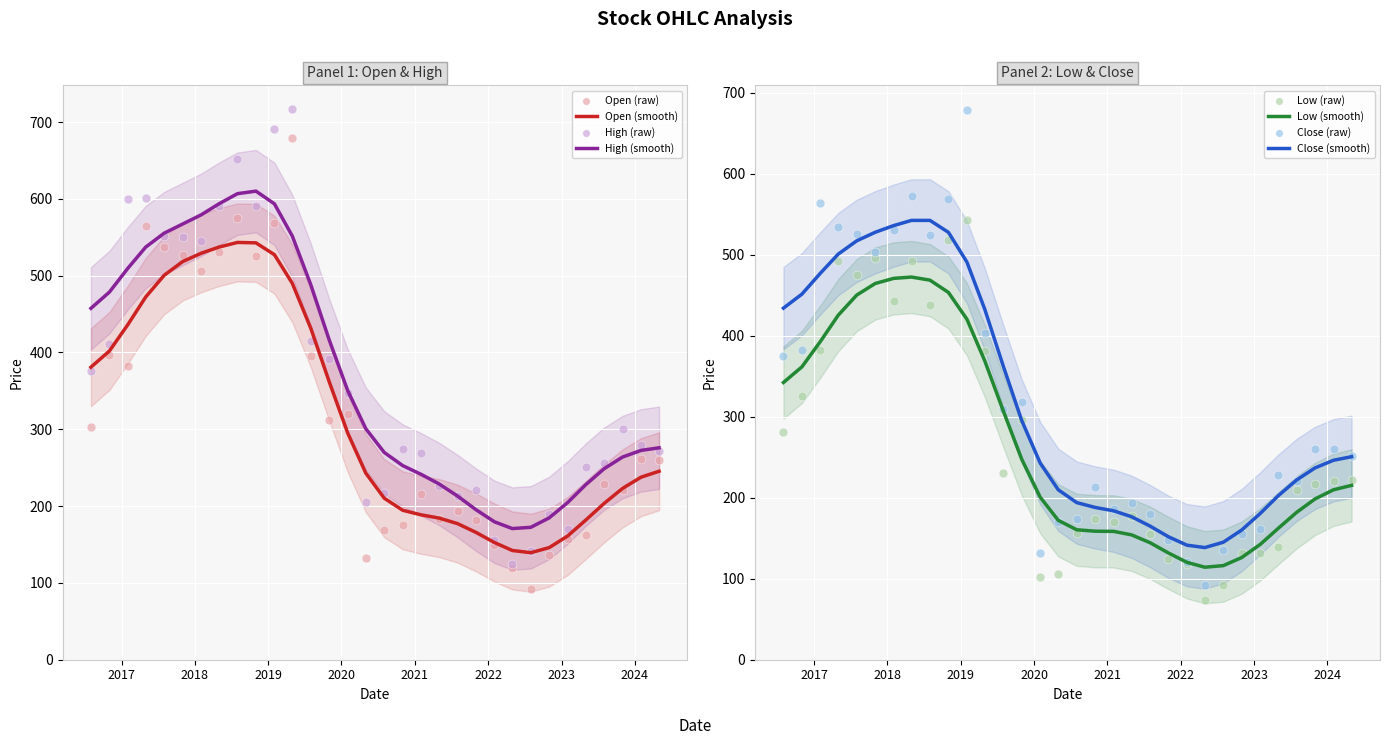

What are all the series names shown in the legend?

Open, High, Low, Close